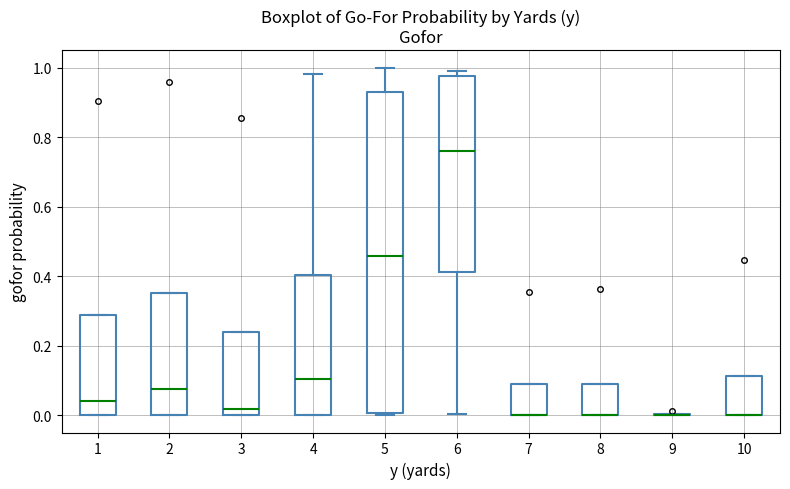

Where is the lower edge of the box at x = 8 on the y-axis? The values are not printed on the chart, so give them approximately, as read against the axis.

0.00